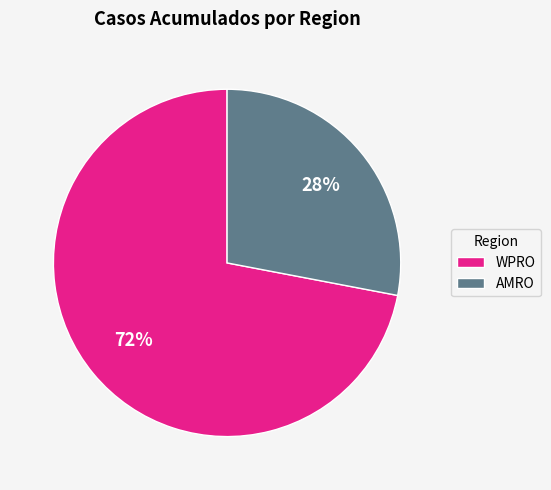

What percentage is the AMRO slice, to the nearest percent?

28%